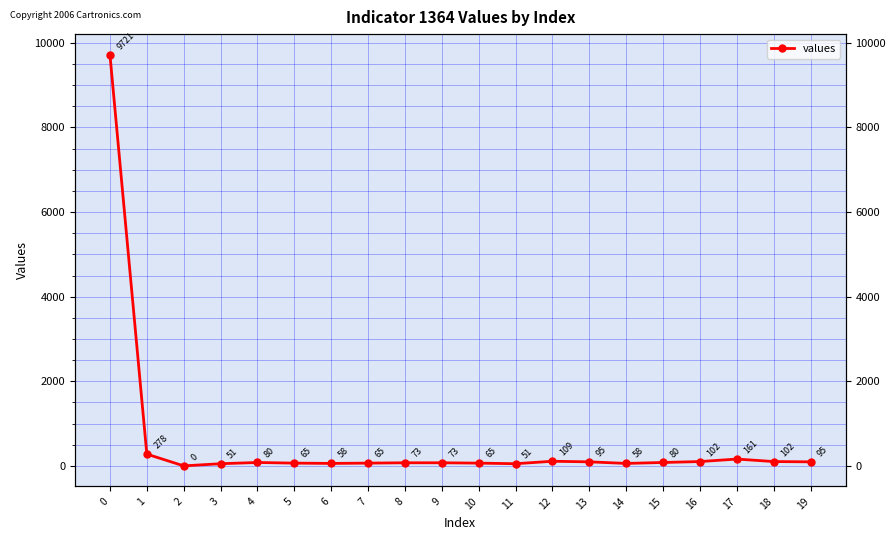

List the labels in order of value, smallest first.

2, 3, 11, 6, 14, 5, 7, 10, 8, 9, 4, 15, 13, 19, 16, 18, 12, 17, 1, 0